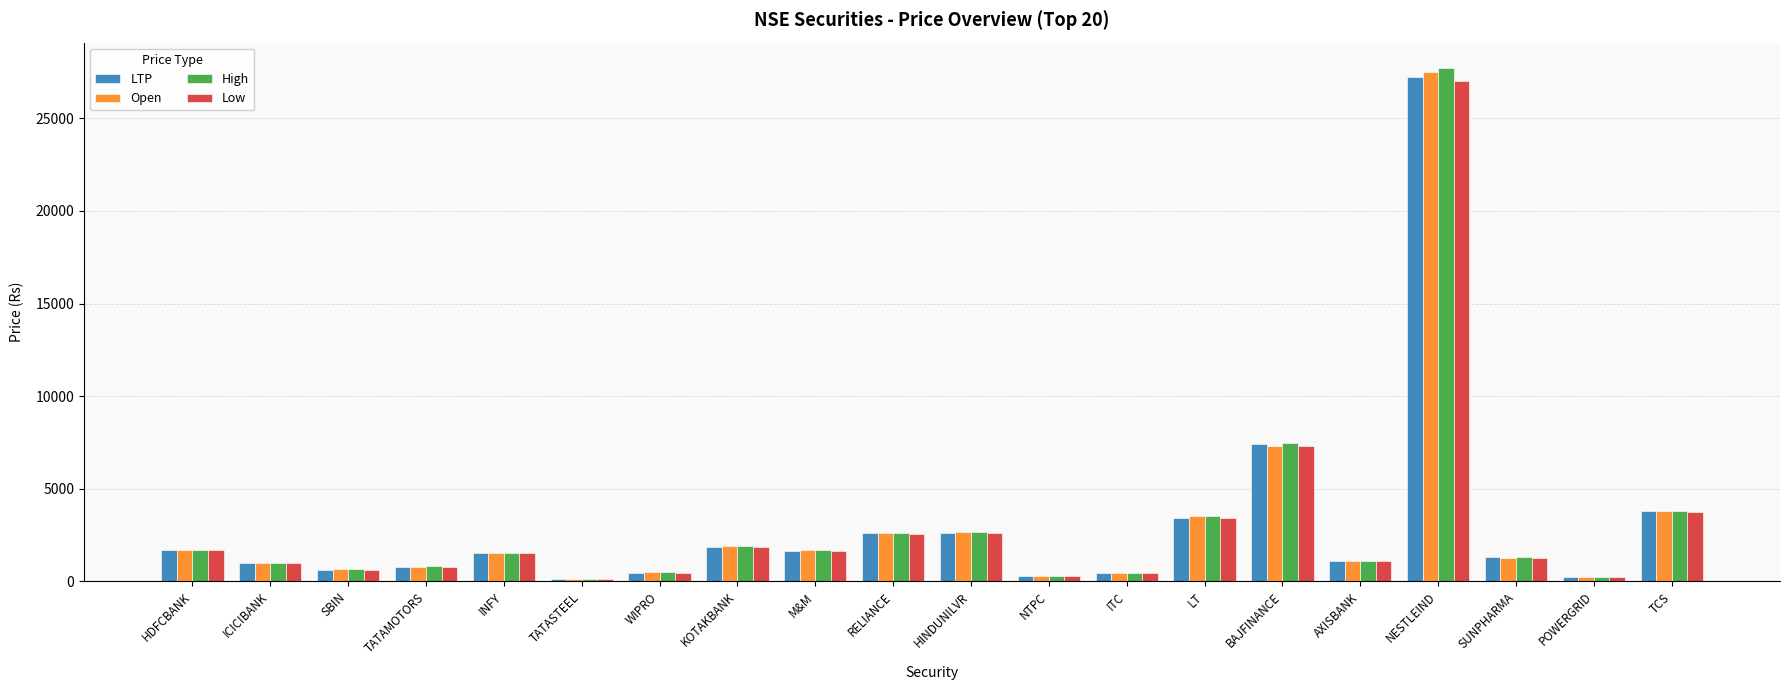

What is the minimum value shown in the chart?

137.1